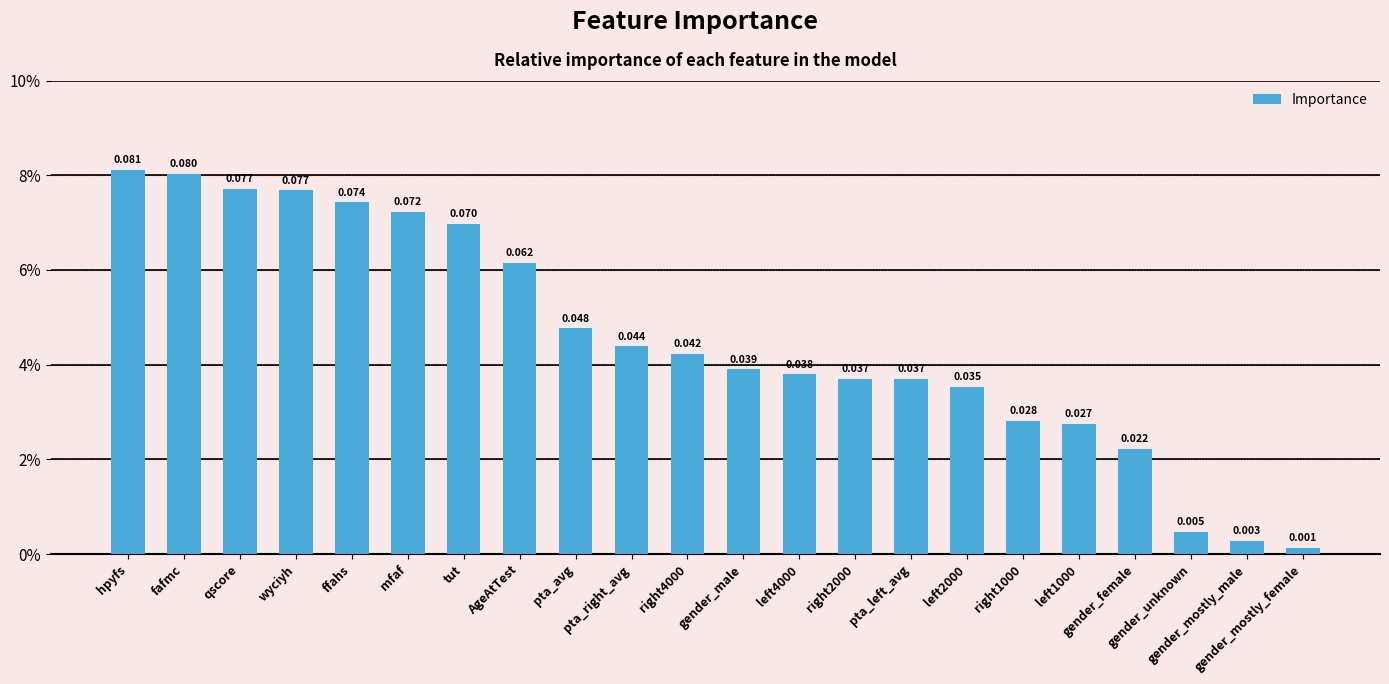

Are the bars horizontal?

No